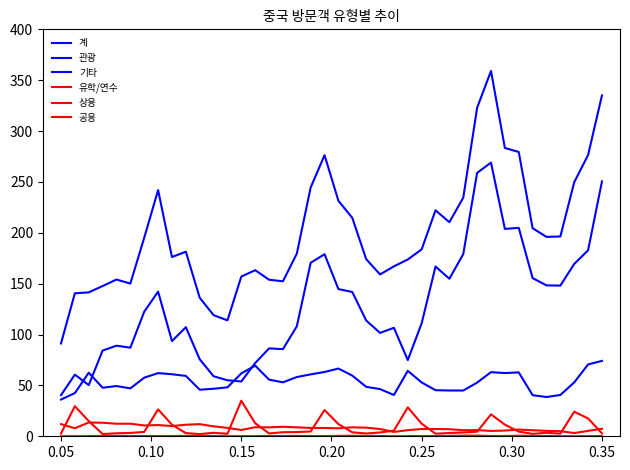

Reading left to right, list all the values displayed in this chart.

계: 91.3	140.6	141.5	147.7	154.1	150.1	195.2	242.0	176.2	181.4	136.2	119.1	113.9	157.0	163.3	153.9	152.3	179.5	244.6	276.3	231.5	214.7	174.2	159.1	167.0	173.8	183.7	222.1	210.4	234.5	322.9	359.1	283.4	279.4	204.5	196.0	196.4	249.7	276.5	335.1
관광: 40.4	60.6	50.3	84.3	89.1	87.1	122.4	142.2	93.5	107.2	75.7	59.0	55.1	53.9	72.0	86.4	85.7	108.1	170.5	178.9	144.7	141.8	113.9	101.6	106.6	74.9	111.0	166.8	154.8	179.1	258.9	269.0	203.9	204.9	155.5	148.3	148.1	169.4	182.8	250.5
기타: 36.1	42.5	62.5	47.7	49.4	47.1	57.6	62.1	61.0	59.3	45.8	46.7	48.1	61.9	69.4	55.7	53.0	58.2	60.9	63.2	66.6	59.6	48.6	46.4	40.6	64.4	52.9	45.3	45.0	45.0	52.8	63.0	62.1	62.8	40.4	38.6	40.6	53.0	70.6	74.1
유학/연수: 2.8	29.5	14.9	2.2	2.9	3.3	4.3	26.4	11.4	3.1	2.2	3.4	2.4	35.0	12.8	2.8	4.0	4.1	4.7	25.8	12.0	3.9	2.8	3.7	5.6	28.4	12.4	2.6	3.2	3.8	4.5	21.5	11.4	4.6	2.4	3.5	2.6	24.1	17.5	2.9
상용: 11.9	7.9	13.5	13.3	12.3	12.4	10.6	11.0	10.0	11.4	11.9	9.7	8.3	6.2	8.9	8.8	9.3	8.8	8.2	8.2	7.8	8.8	8.5	7.1	4.3	6.0	7.1	7.1	6.9	6.0	6.0	5.3	5.6	6.6	5.9	5.3	5.0	3.2	5.3	7.4
공용: 0.1	0.1	0.2	0.2	0.4	0.3	0.2	0.2	0.3	0.4	0.6	0.2	0.1	0.1	0.1	0.3	0.3	0.3	0.3	0.2	0.4	0.6	0.4	0.3	0.0	0.1	0.3	0.3	0.4	0.7	0.7	0.2	0.3	0.6	0.3	0.3	0.1	0.1	0.1	0.2